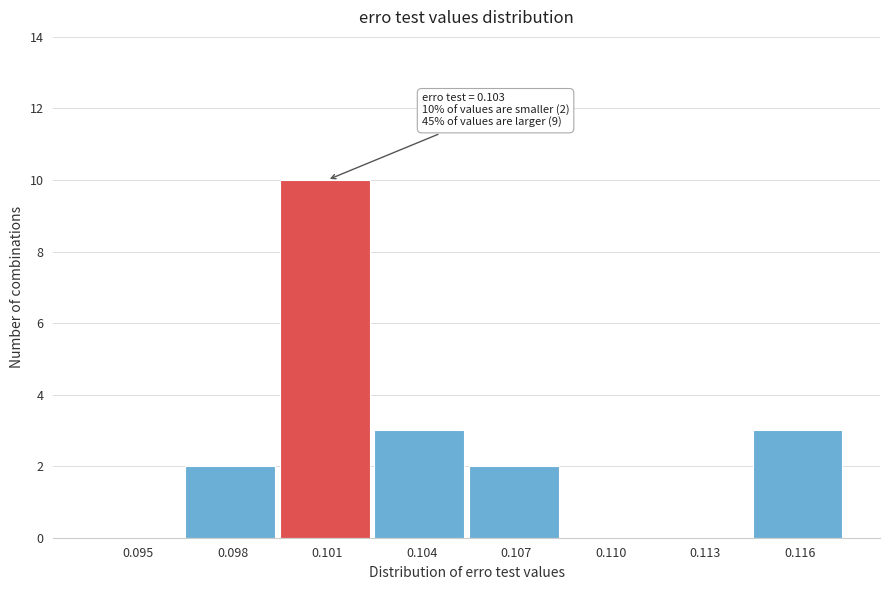

Reading left to right, list all the values displayed in this chart.

0.095=0	0.098=2	0.101=10	0.104=3	0.107=2	0.110=0	0.113=0	0.116=3